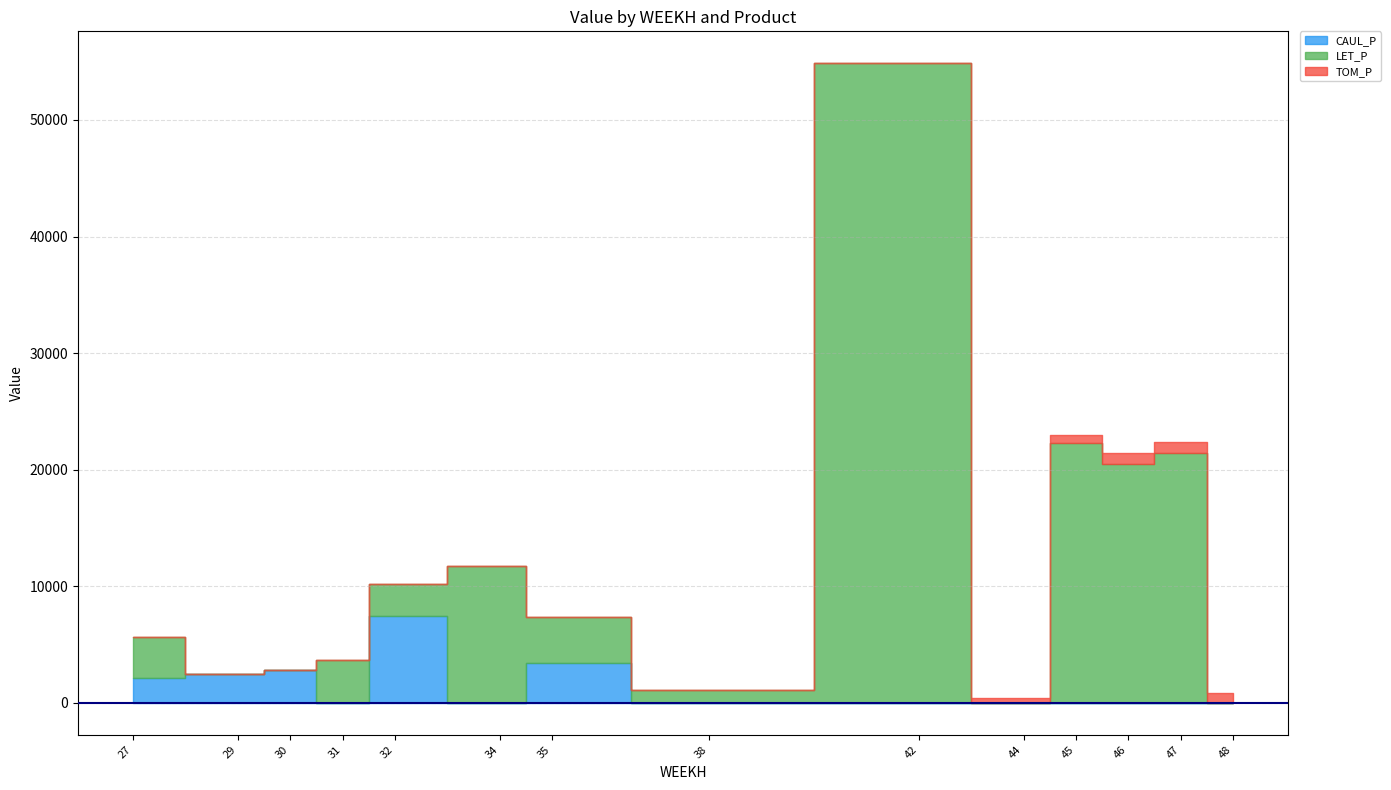

List the labels in order of TOM_P value, smallest first.

27, 29, 30, 31, 32, 34, 35, 38, 42, 44, 45, 48, 46, 47